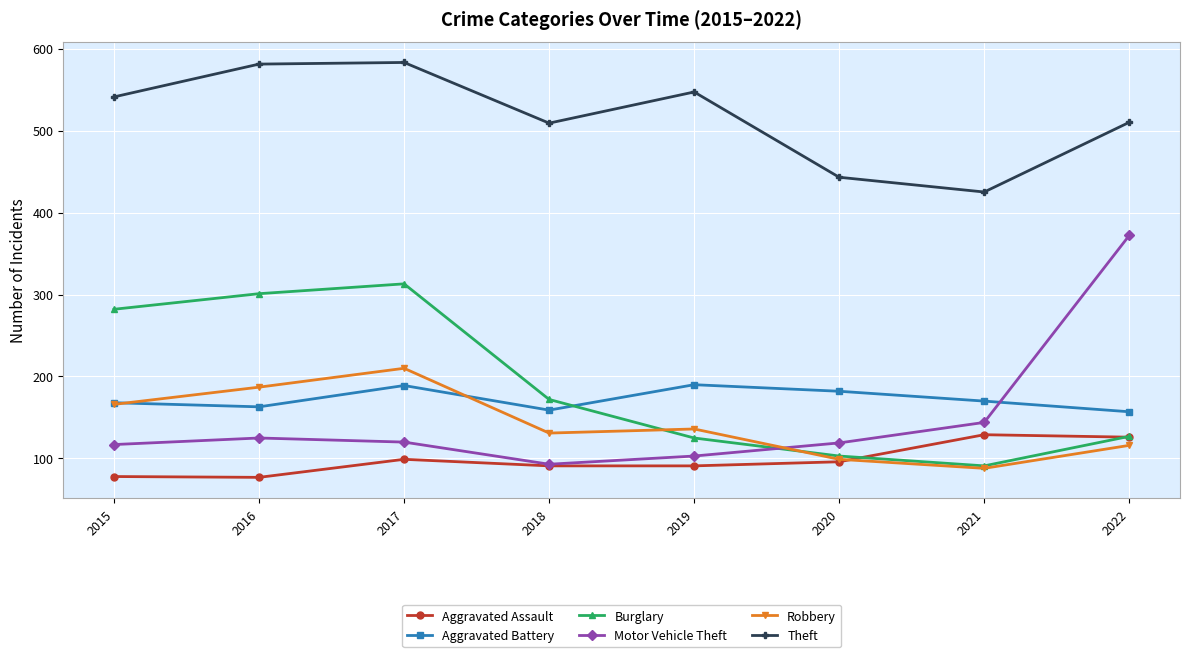

True or false: Aggravated Assault and Theft cross at least once.

False